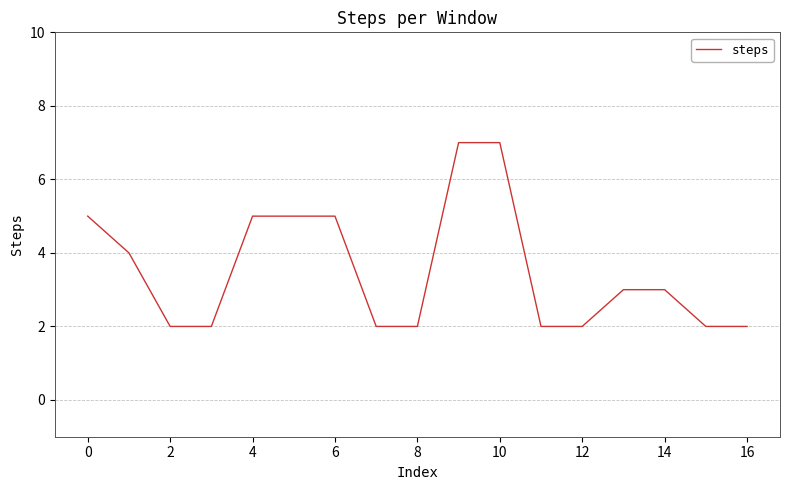

What is the minimum value shown in the chart?

2